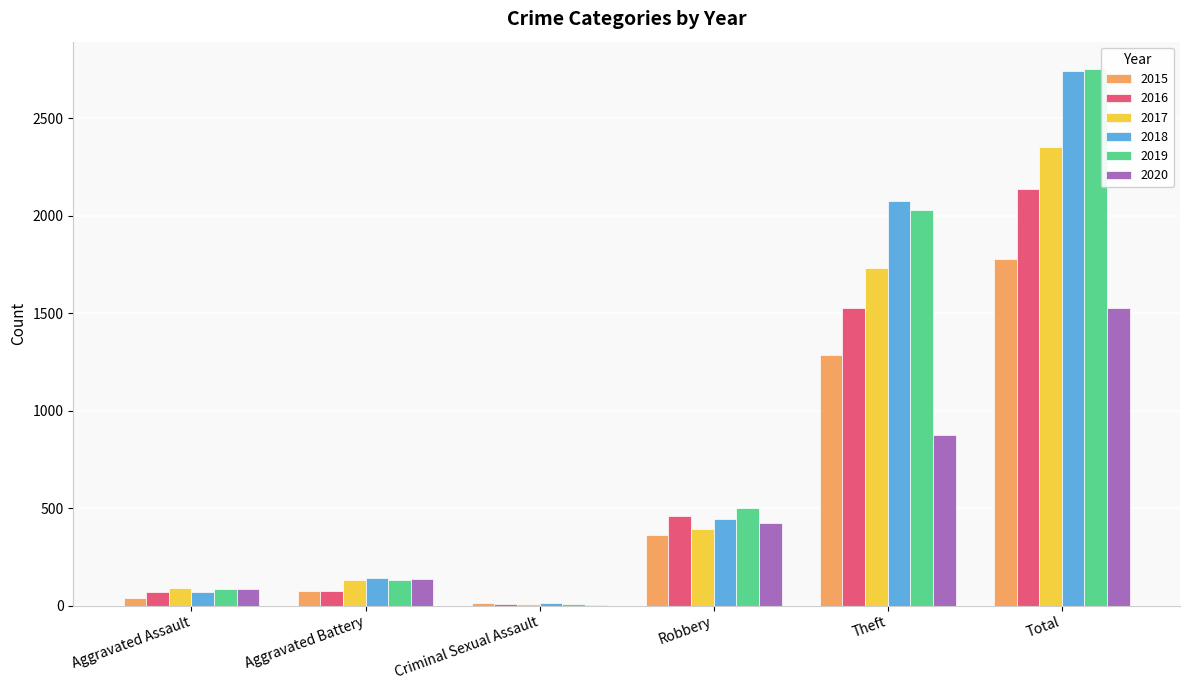

What are all the series names shown in the legend?

2015, 2016, 2017, 2018, 2019, 2020